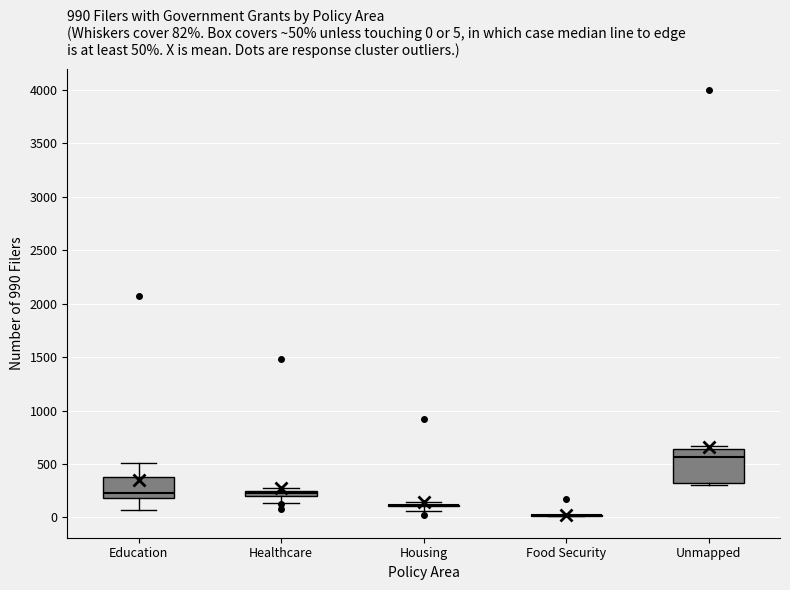

Comparing the boxes themselves (not the whiskers), which one is the tallest?

Unmapped